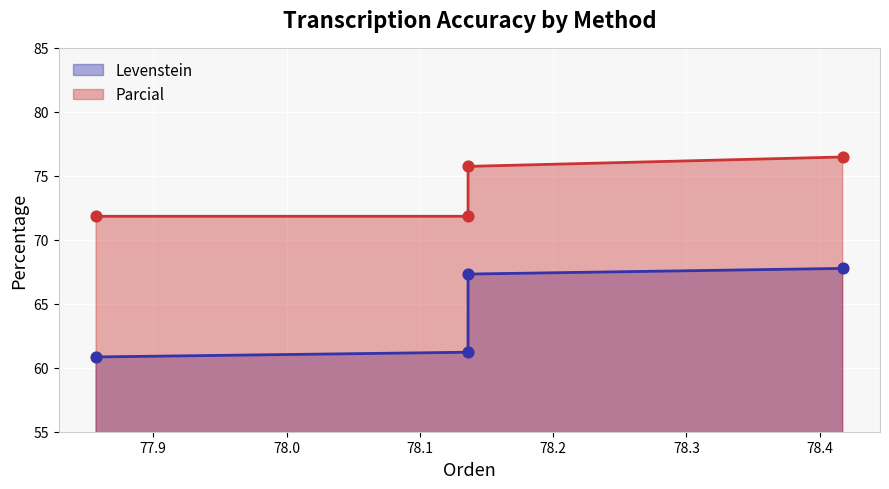

Which series has the largest total across all categories?

Parcial